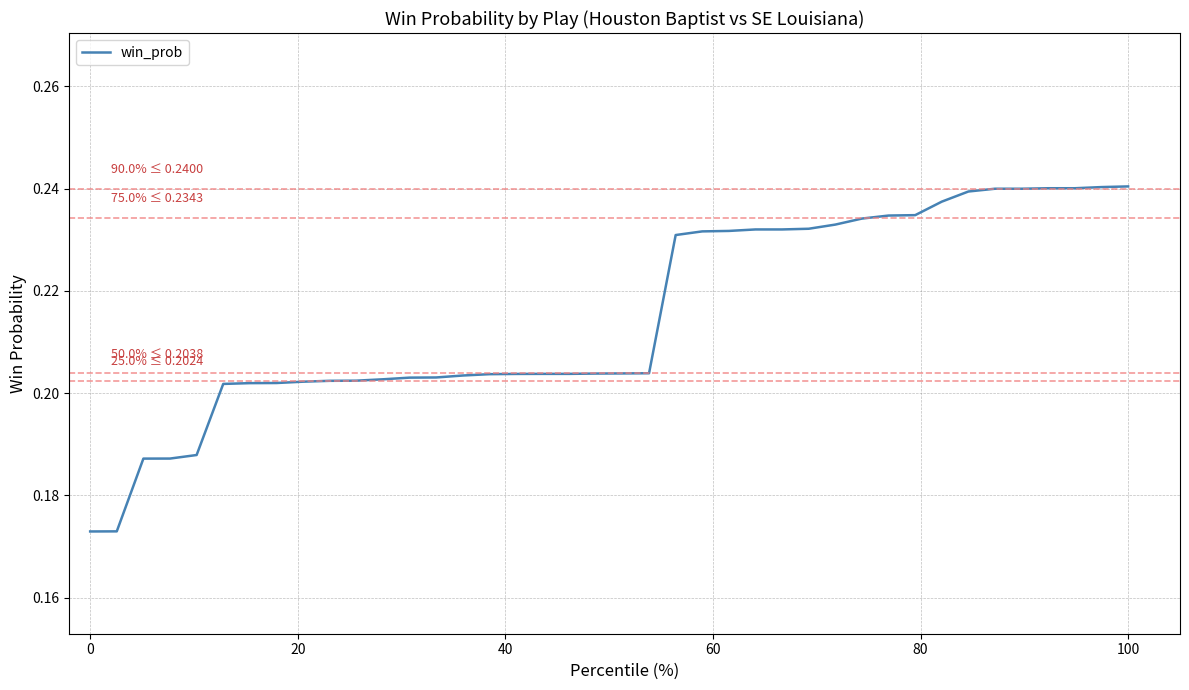

Is this an area chart (filled region under the line)?

No